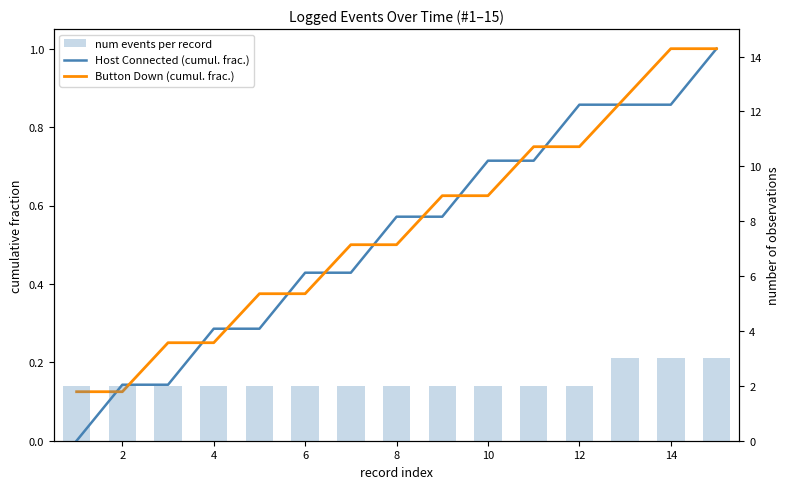

What is the difference between the maximum and second lowest values in the num events per record series?

1.0